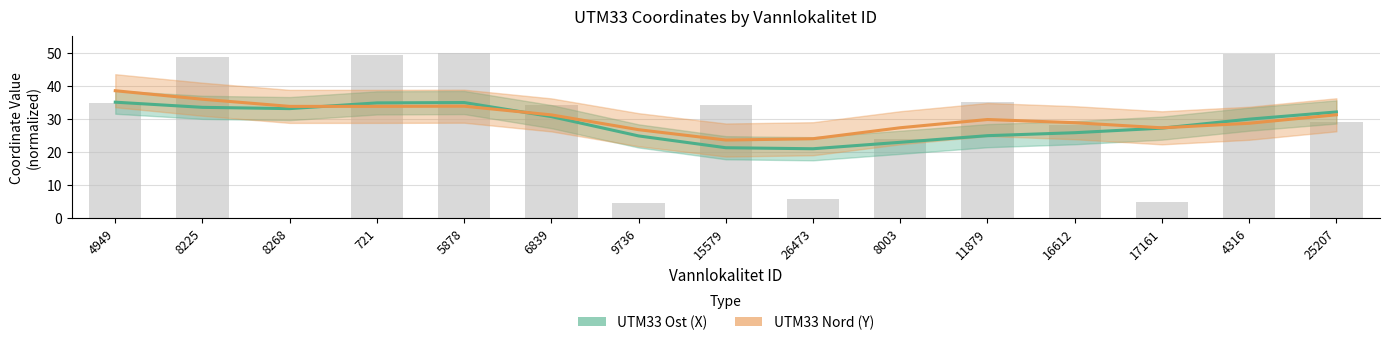

What is the value of the 13th bar from the left?

4.7